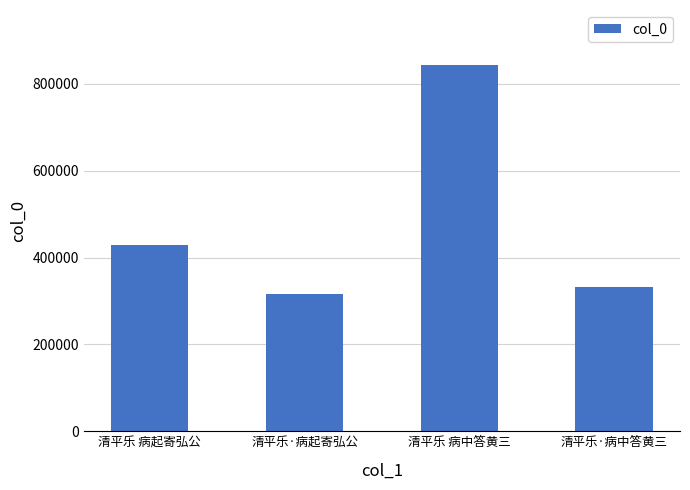

What is the ratio of the value at 清平乐·病中答黄三 to the value at 清平乐·病起寄弘公?

1.1